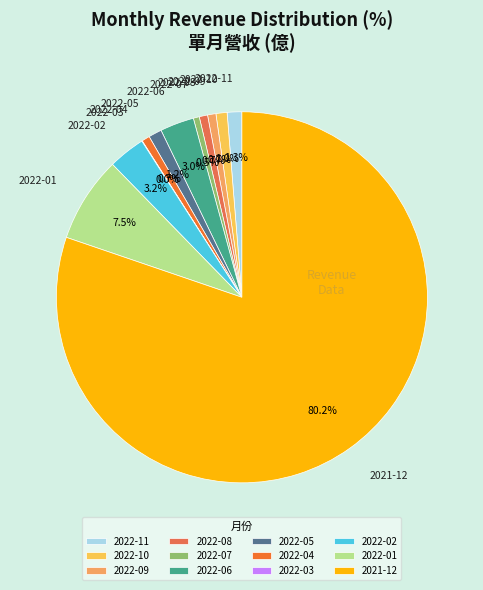

True or false: 2022-08 accounts for 1% of the total.

True